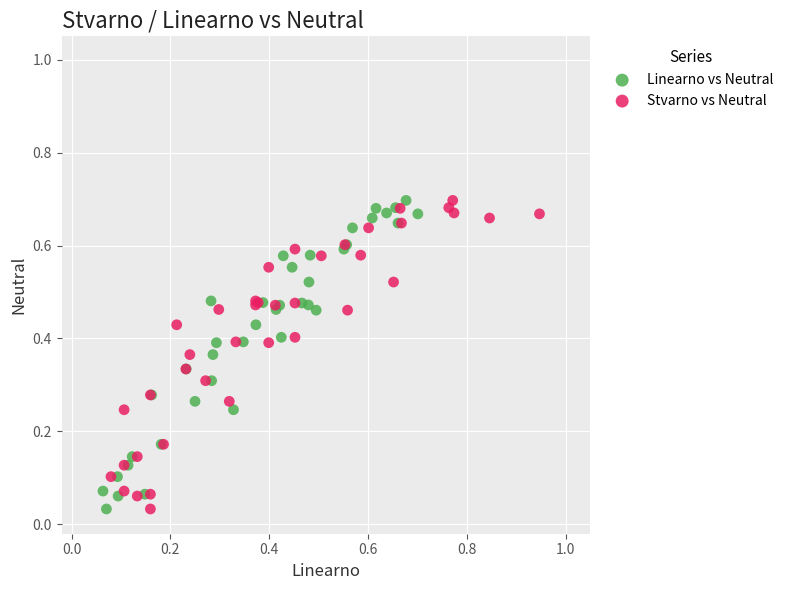

What are all the series names shown in the legend?

Linearno vs Neutral, Stvarno vs Neutral